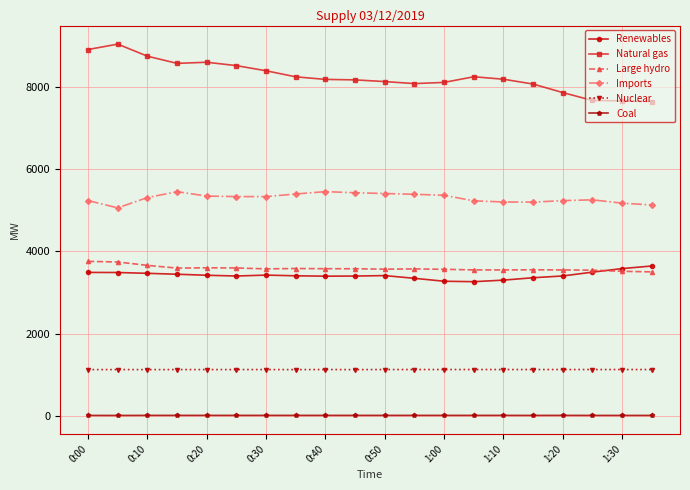

How many distinct data groups are displayed?

6